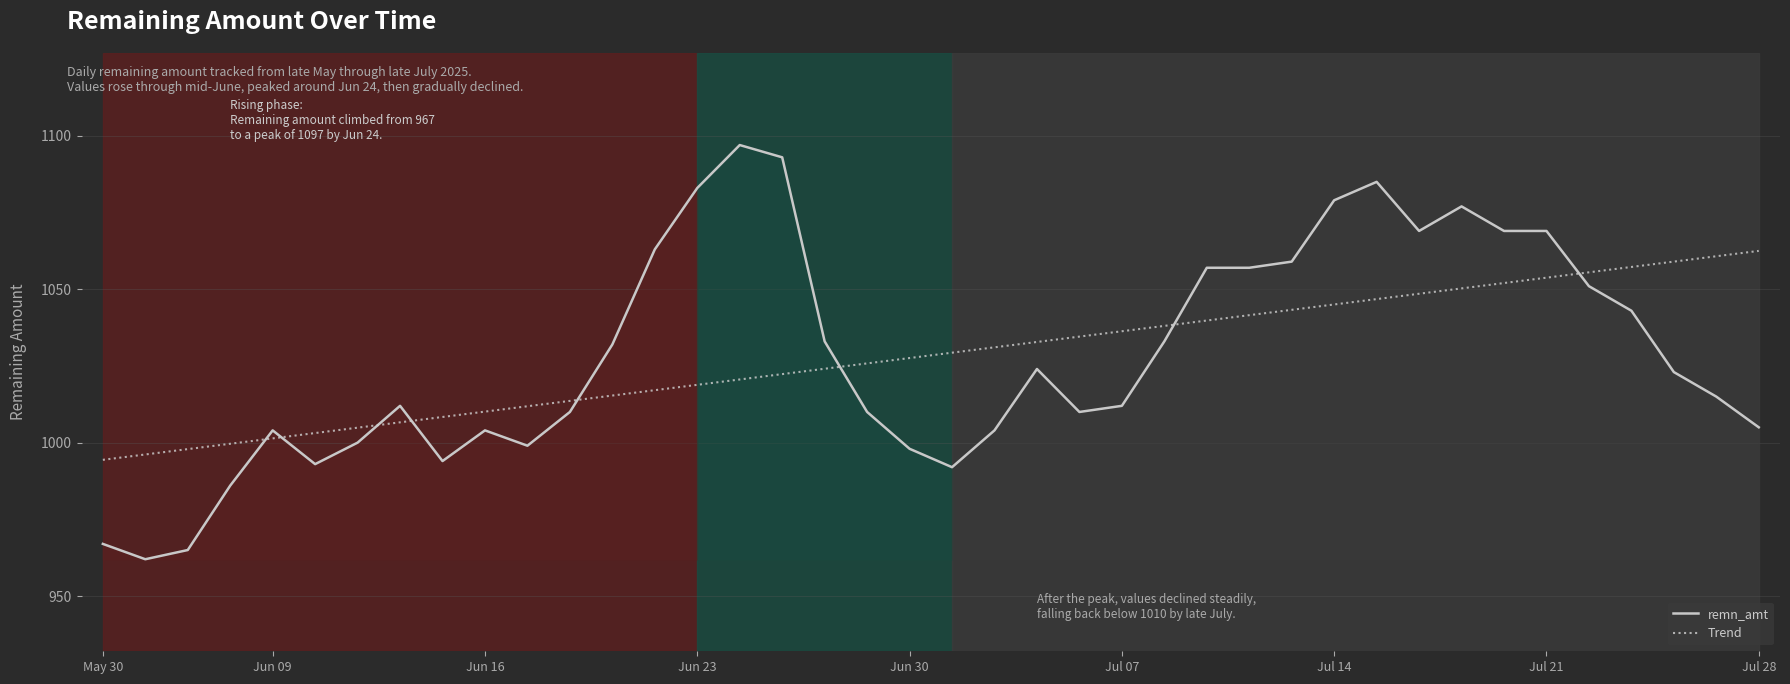

True or false: remn_amt has a value of 1595.7 at Jul 07.

False